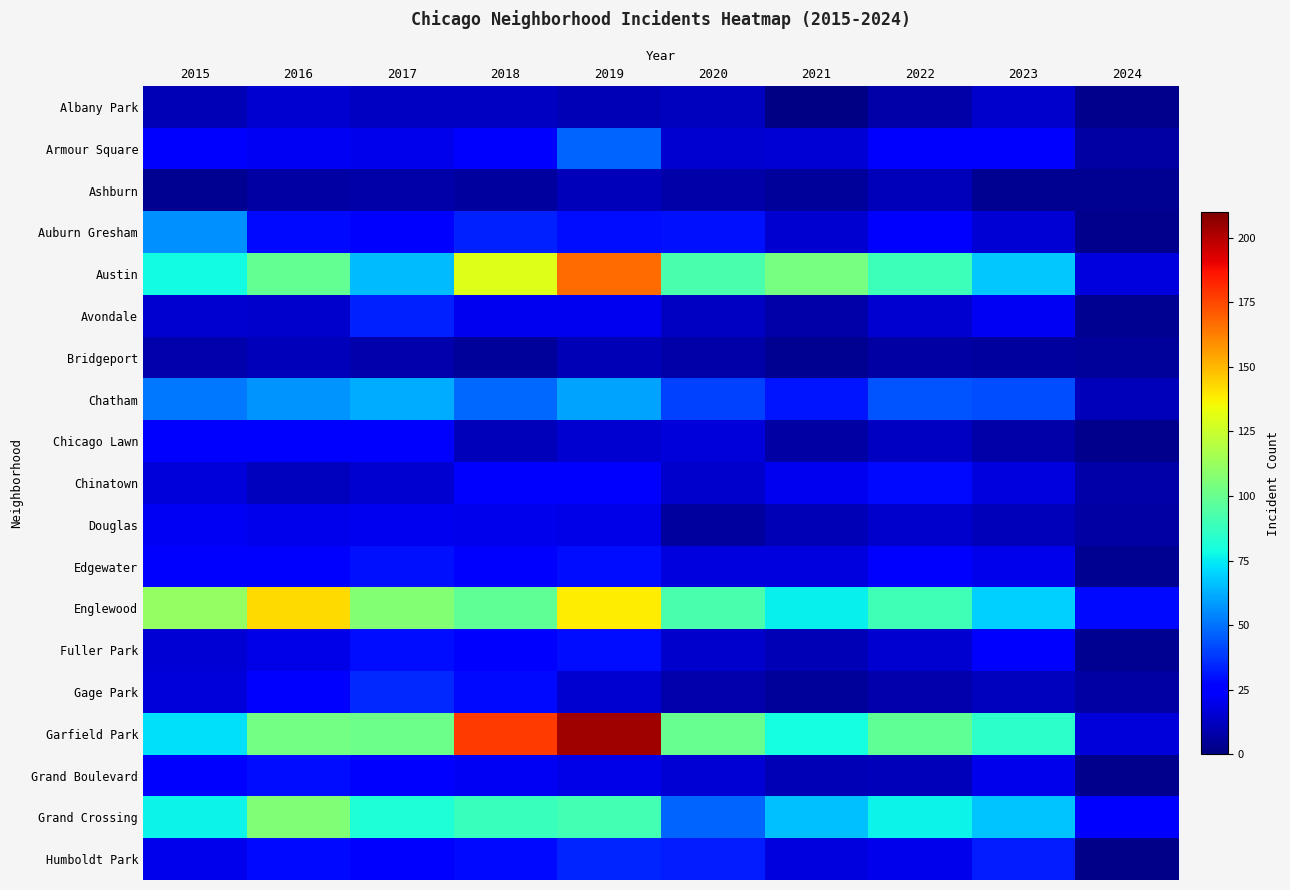

At which category is the sum across all series the highest?

2019